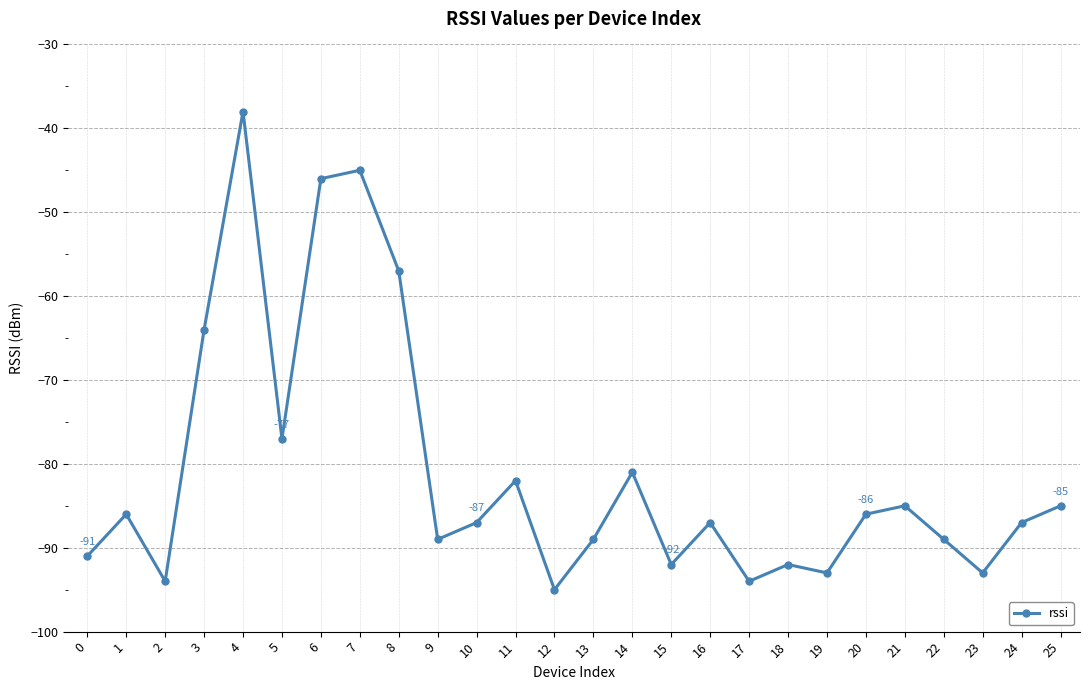

What is the difference between the maximum and minimum values?

57